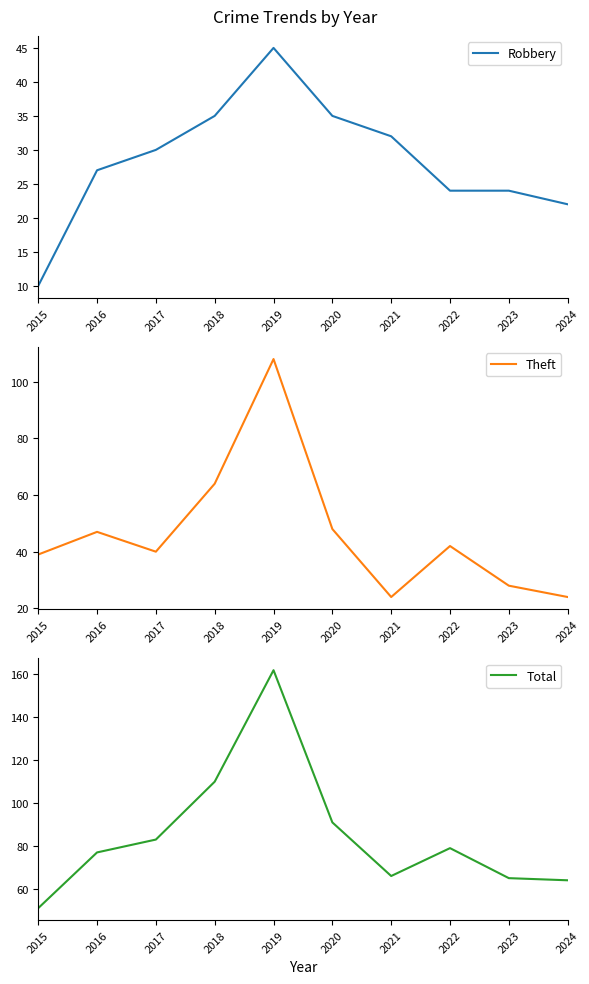

At which category does Robbery reach its first local peak?

2019